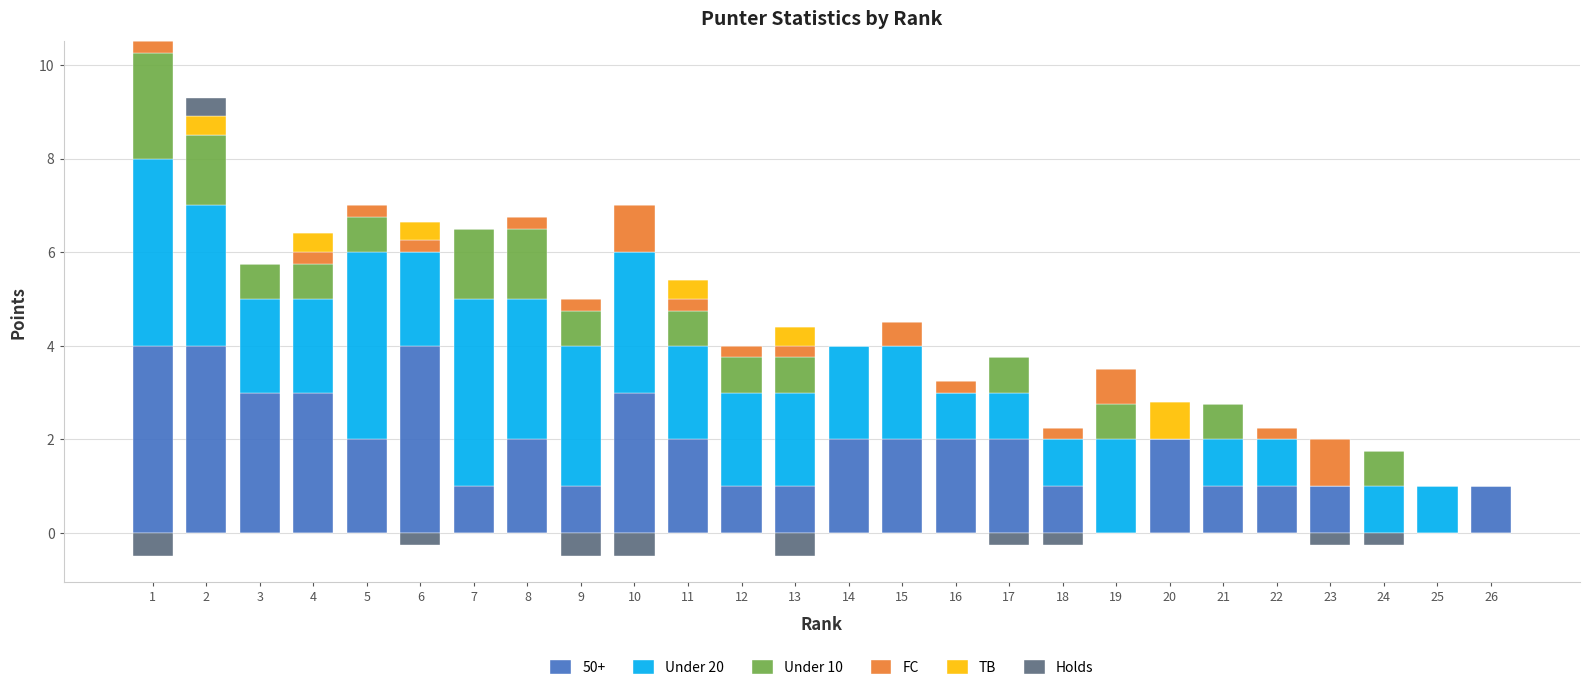

Which has a higher value, 22 or 14?

14